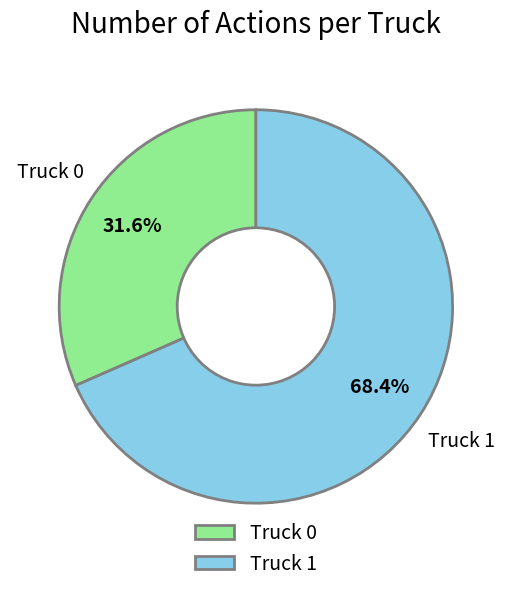

What percentage is the Truck 1 slice, to the nearest percent?

68%